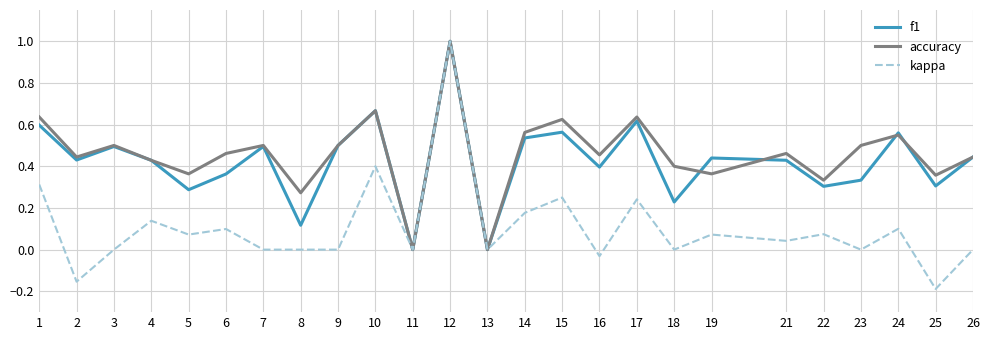

What is the difference between the maximum and minimum values in the accuracy series?

1.0